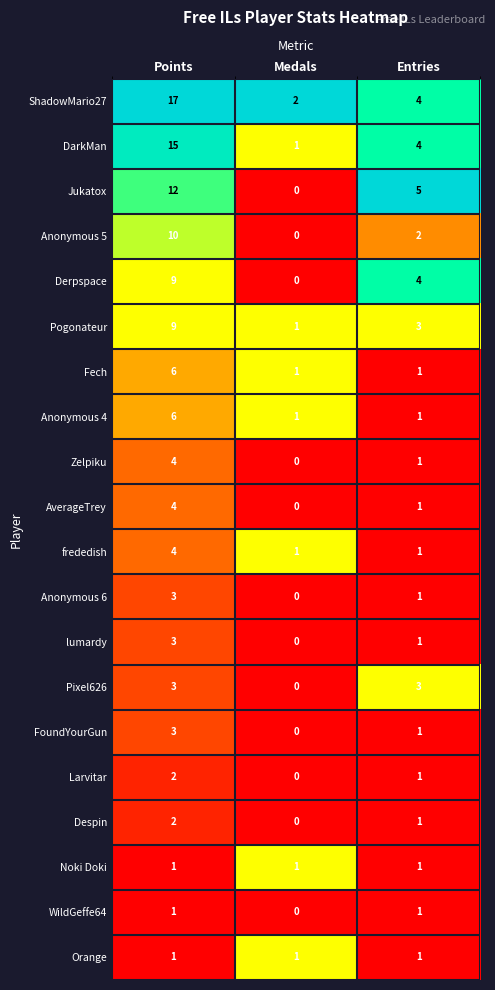

Which category has the highest value across all series?

Points